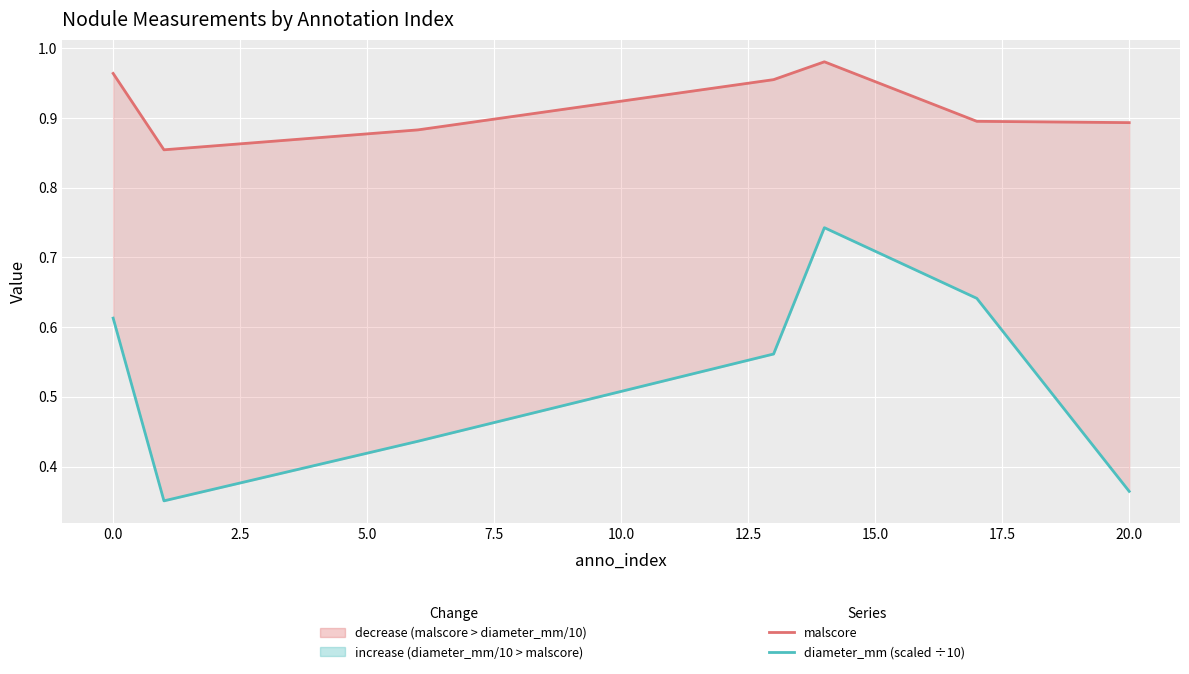

True or false: malscore and diameter_mm (scaled ÷10) intersect in this chart.

False